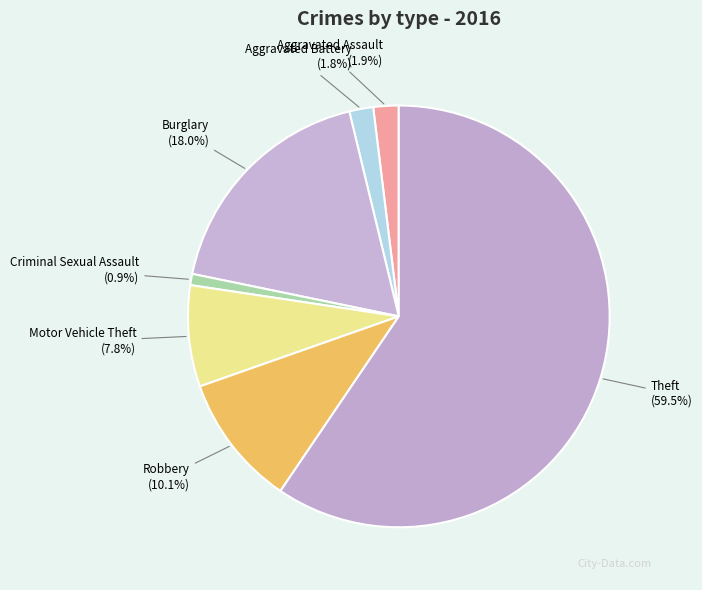

Which slice is the smallest?

Criminal Sexual Assault